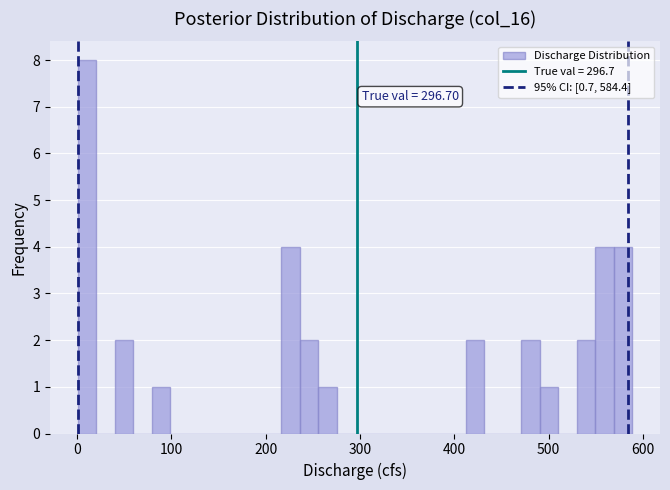

Read against the x-axis, roughly where is the centre of the tallest bar?

10